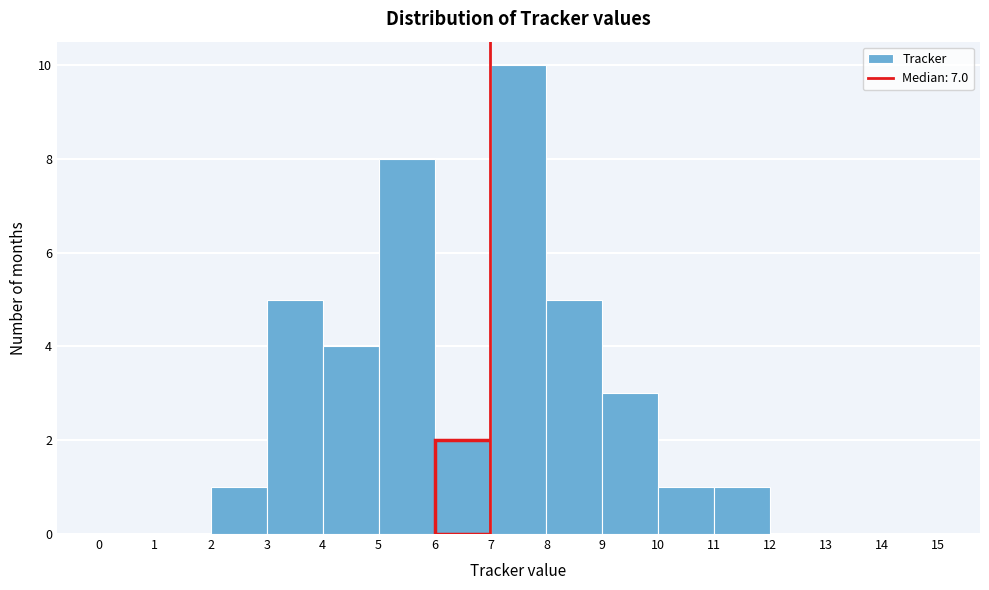

Reading left to right, list every bar in this chart as the range it spans on the x-axis followed by its height. The values are not printed on the chart, so give them approximately, as read against the axis.

0 to 1: 0
1 to 2: 0
2 to 3: 1
3 to 4: 5
4 to 5: 4
5 to 6: 8
6 to 7: 2
7 to 8: 10
8 to 9: 5
9 to 10: 3
10 to 11: 1
11 to 12: 1
12 to 13: 0
13 to 14: 0
14 to 15: 0